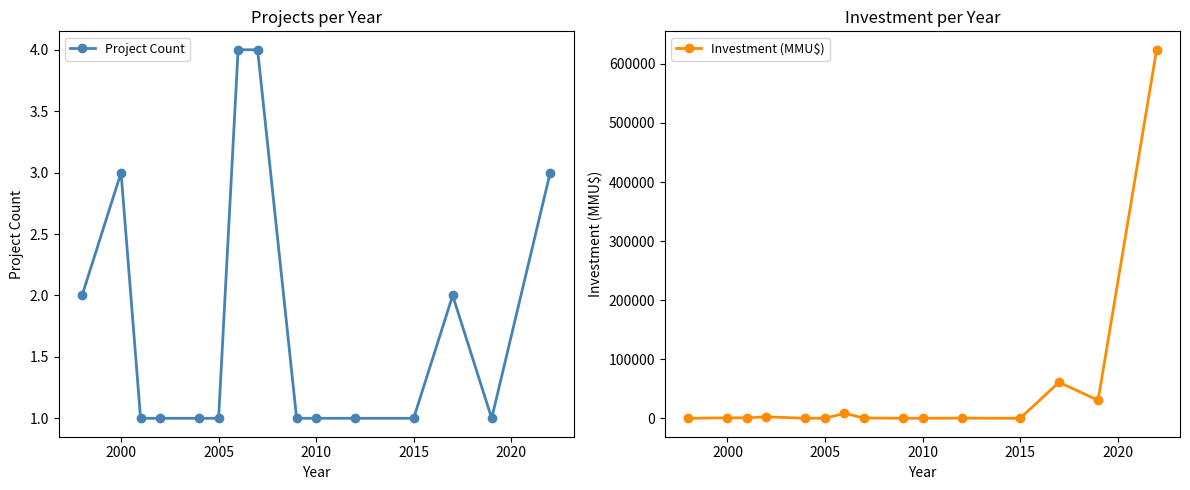

True or false: Investment (MMU$) has more than 0 points higher than both neighbors.

True